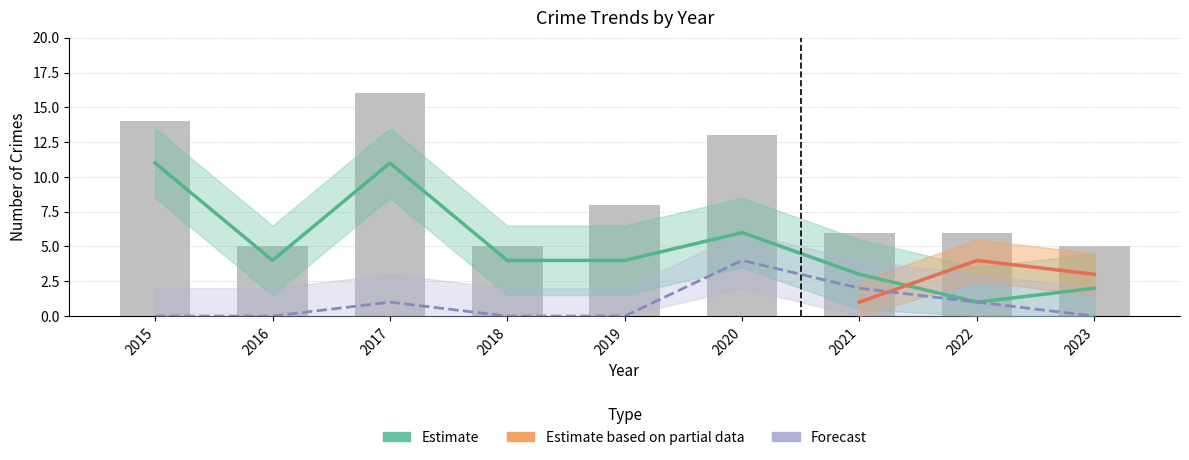

What value does the Total series have at 2023?

5